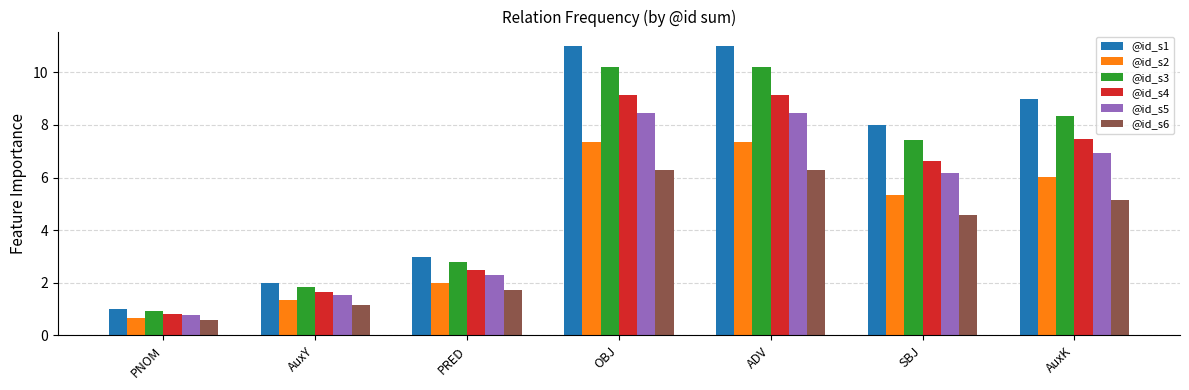

Which series has the largest range (max minus min)?

@id_s1